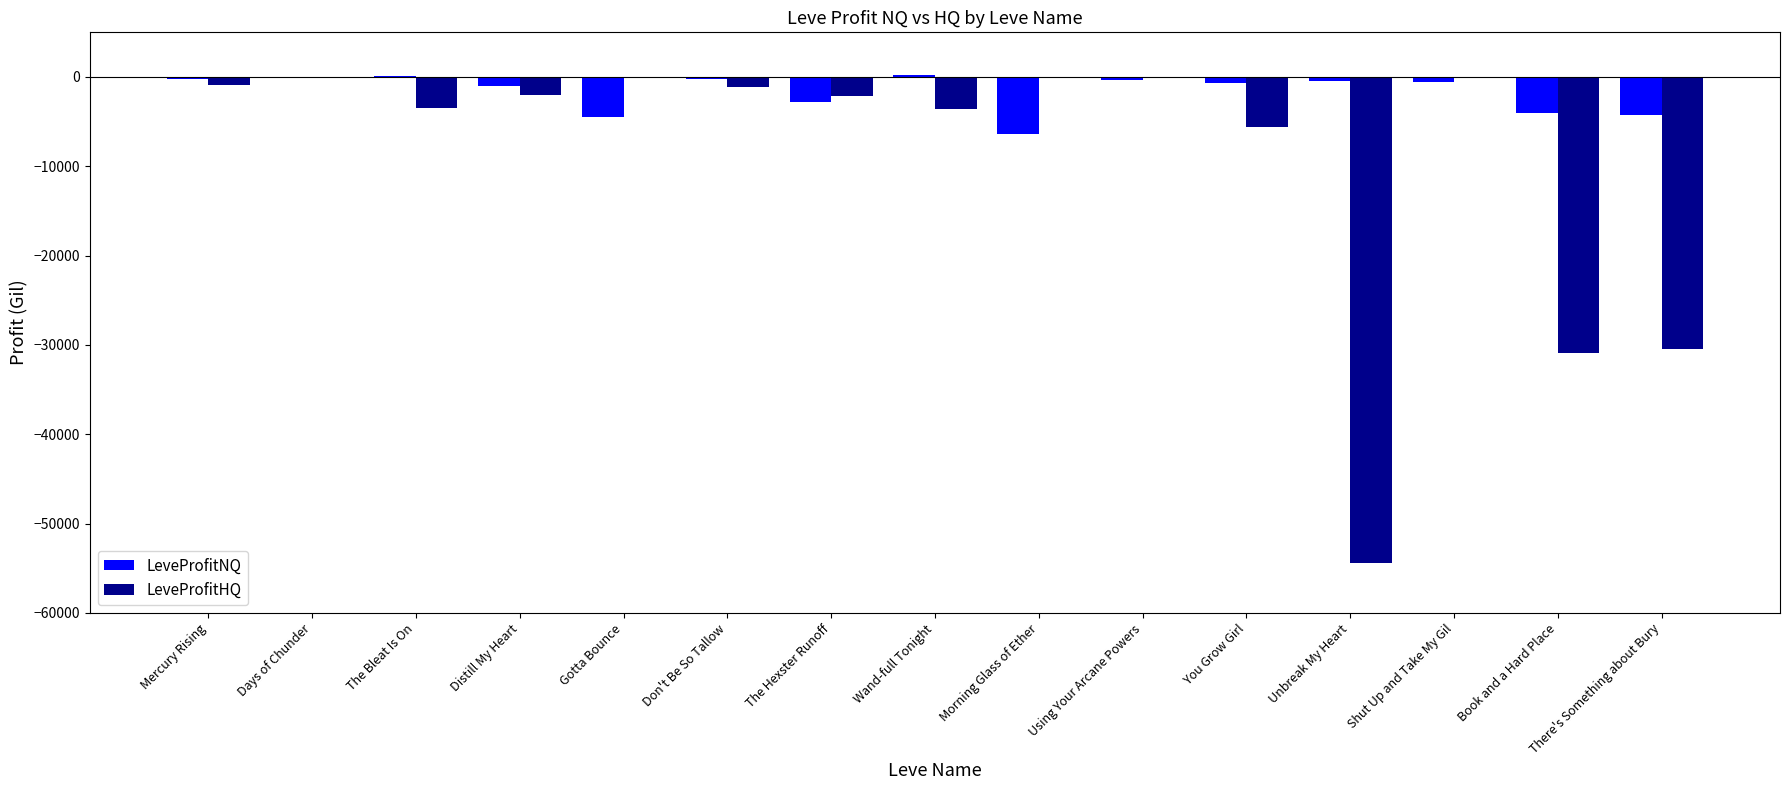

Between Morning Glass of Ether and Unbreak My Heart, which series saw the biggest shift?

LeveProfitHQ